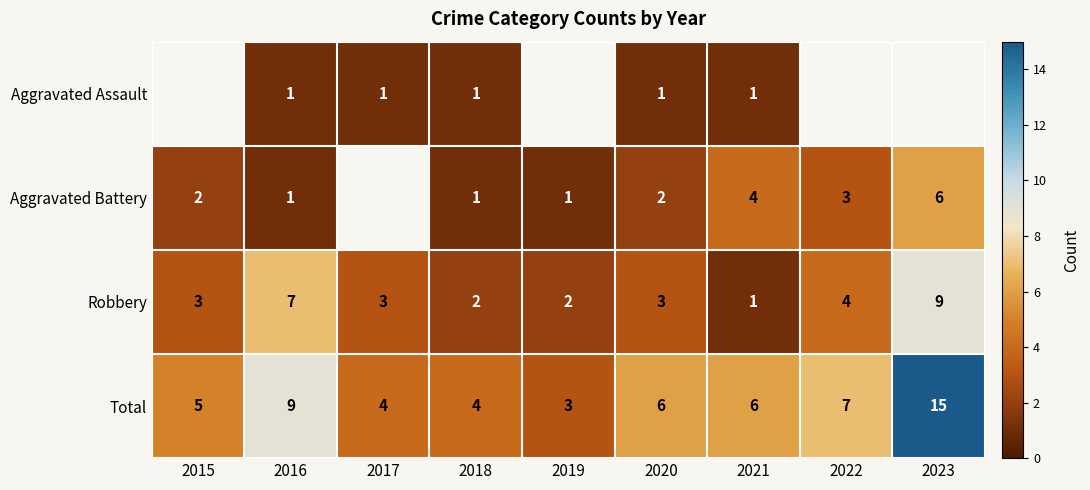

What is the sum of all Total values?

59